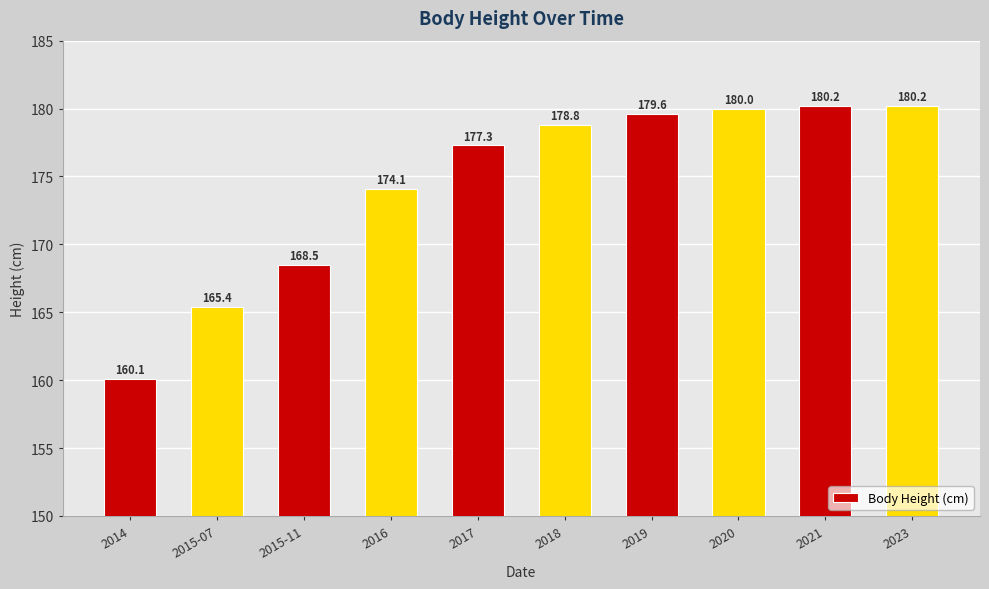

Reading left to right, transcribe all the data shown in this chart.

2014=160.1	2015-07=165.4	2015-11=168.5	2016=174.1	2017=177.3	2018=178.8	2019=179.6	2020=180.0	2021=180.2	2023=180.2